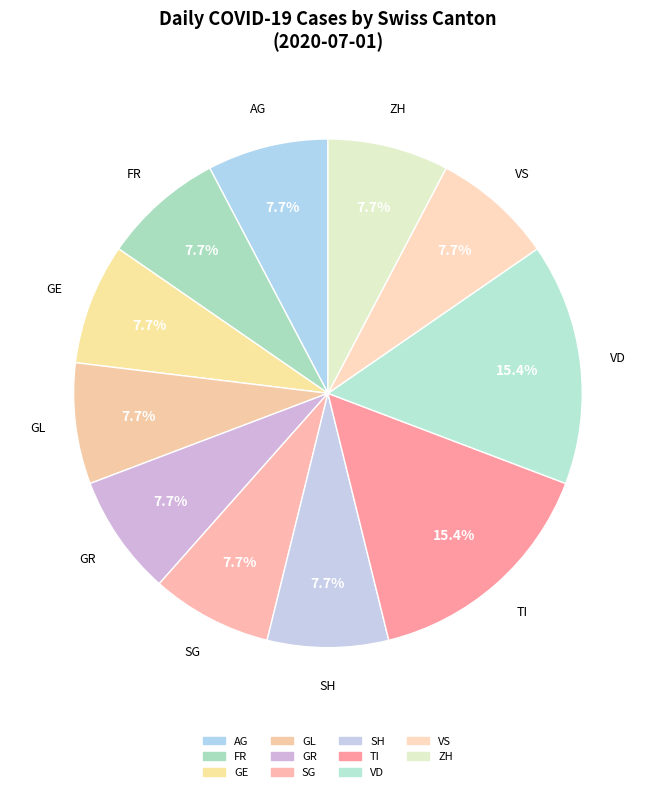

How many segments does this pie chart have?

11